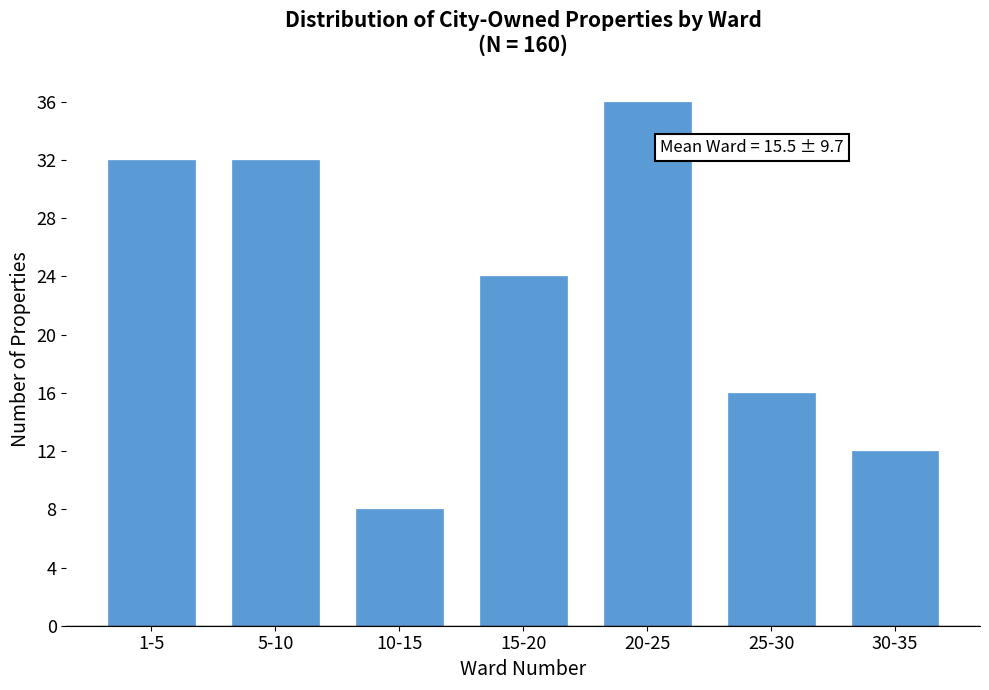

Reading left to right, what are all the values shown in this chart?

32	32	8	24	36	16	12